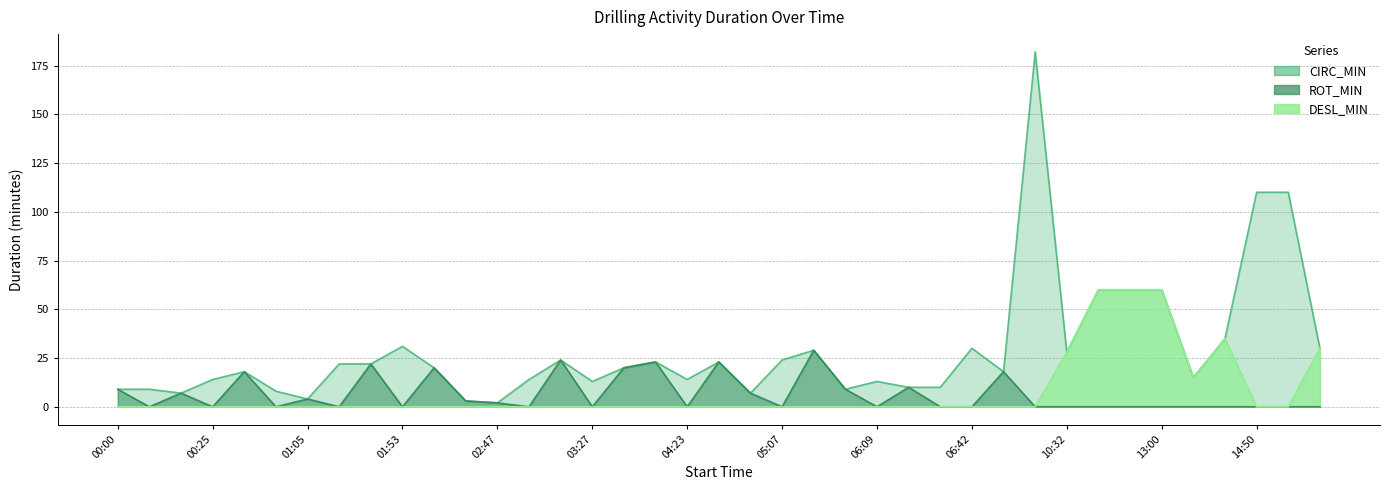

What is the sum of all DESL_MIN values?

288